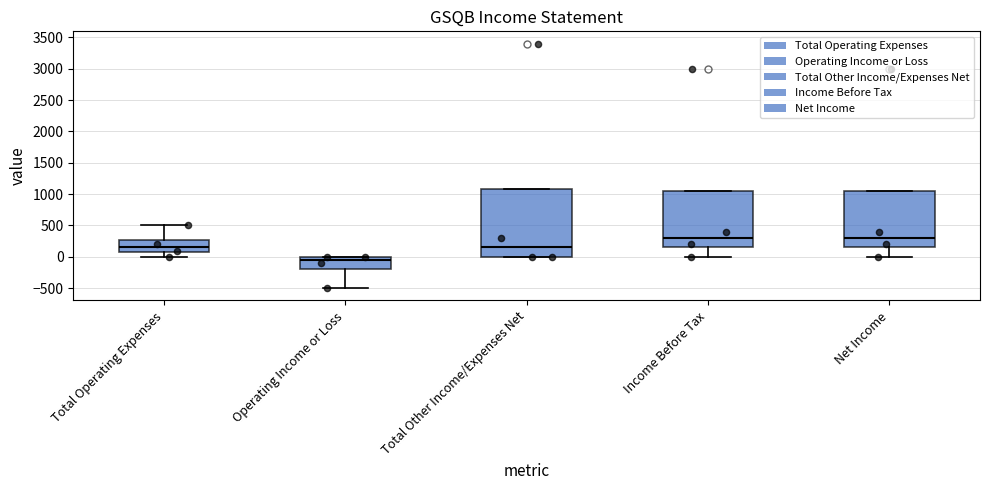

Where is the upper edge of the box for Operating Income or Loss on the y-axis? The values are not printed on the chart, so give them approximately, as read against the axis.

0